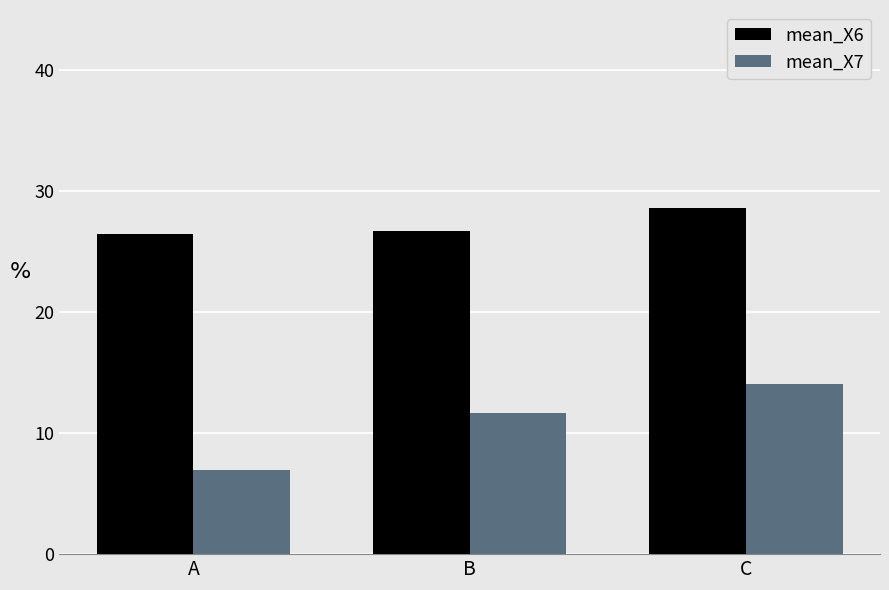

Which series has the largest range (max minus min)?

mean_X7